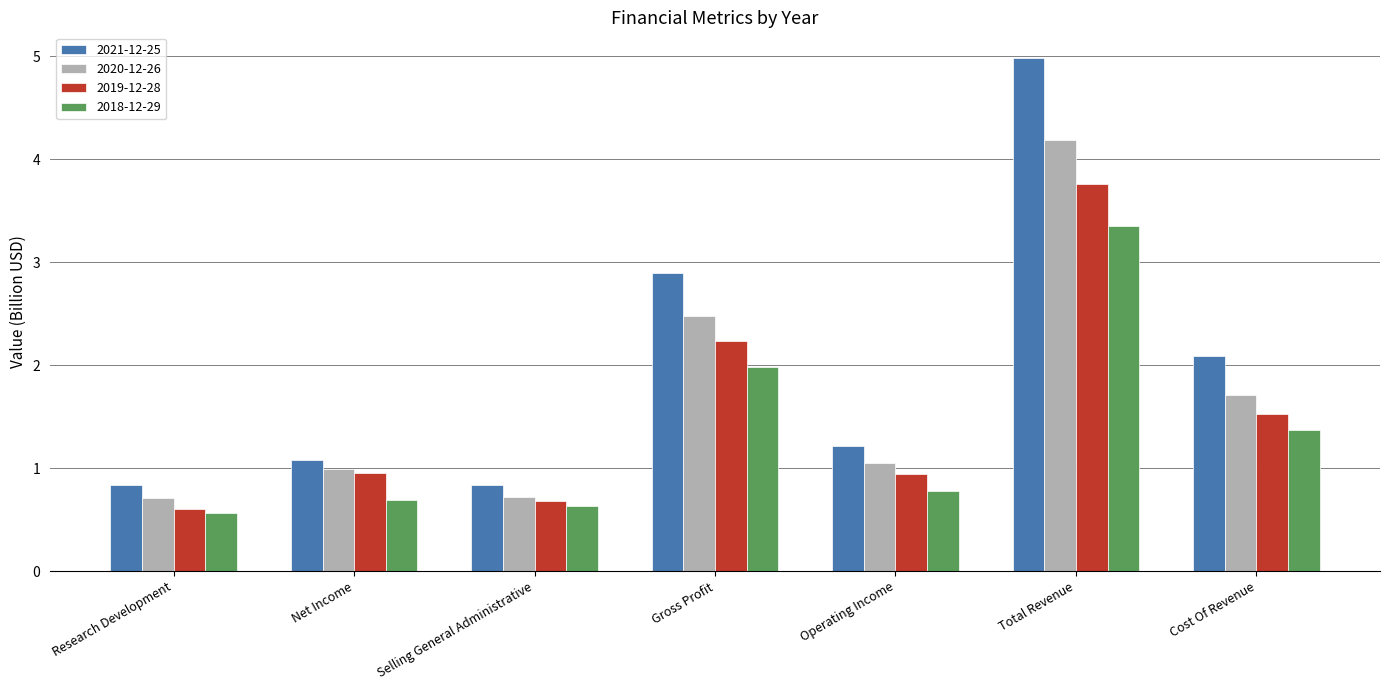

What is the maximum value for 2021-12-25?

5.0